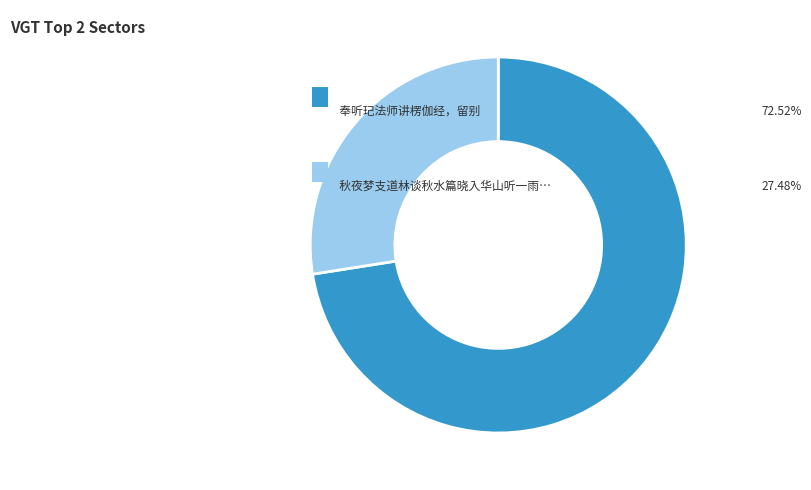

Does any single category account for the majority?

Yes